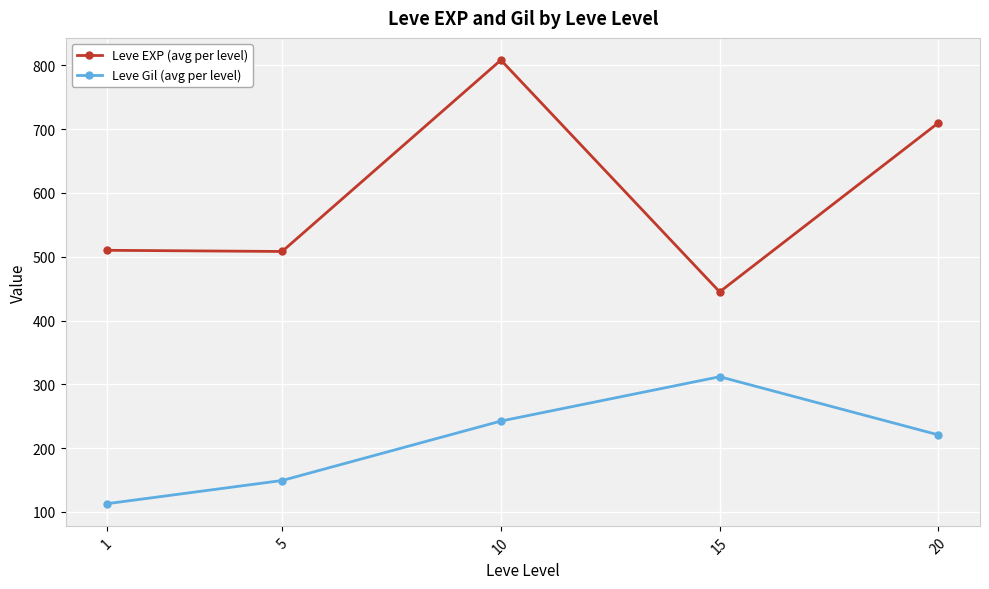

Which series has the largest total across all categories?

Leve EXP (avg per level)